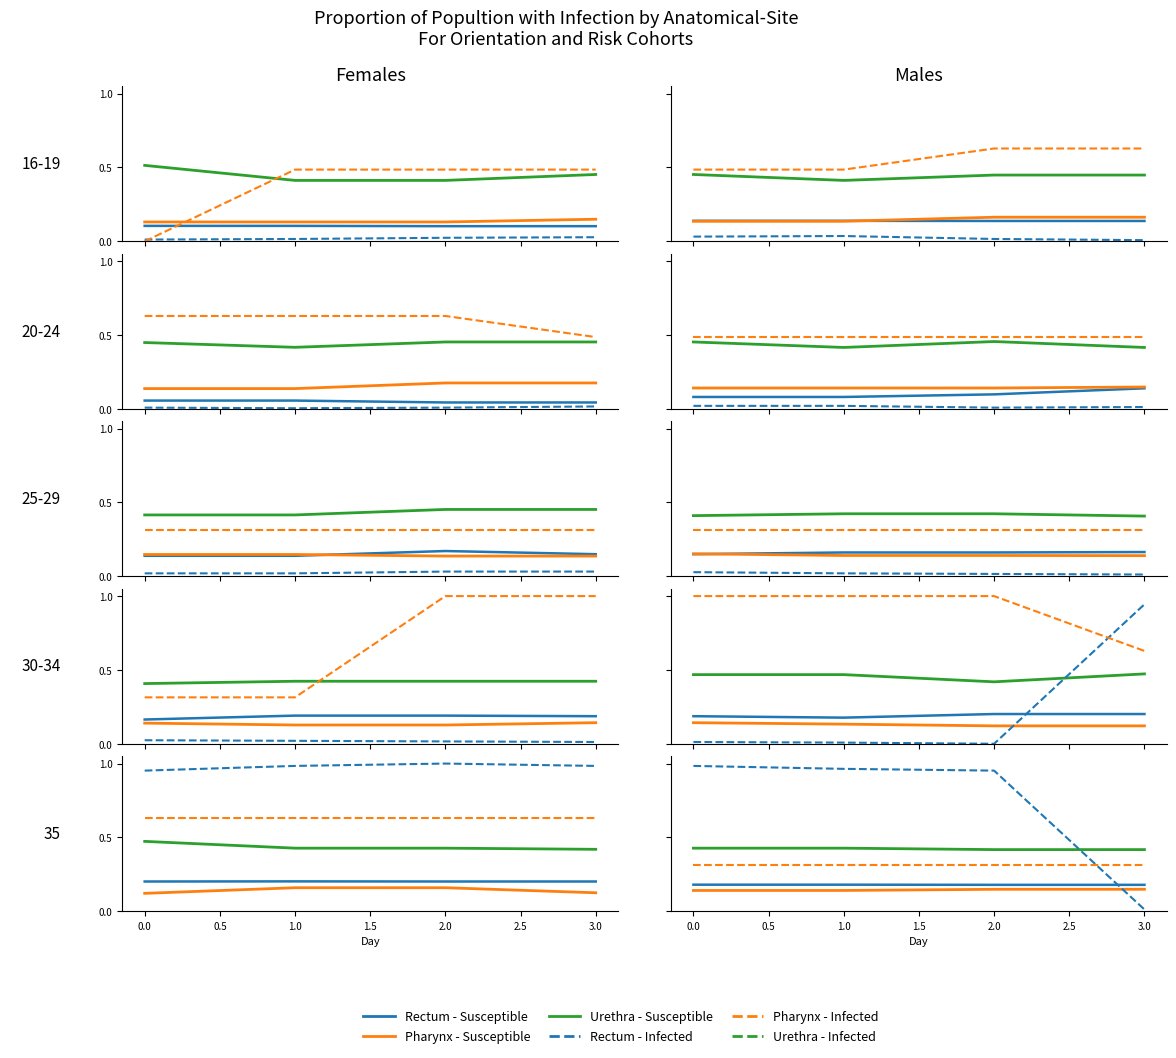

True or false: Pharynx - Susceptible and Rectum - Susceptible intersect in this chart.

False